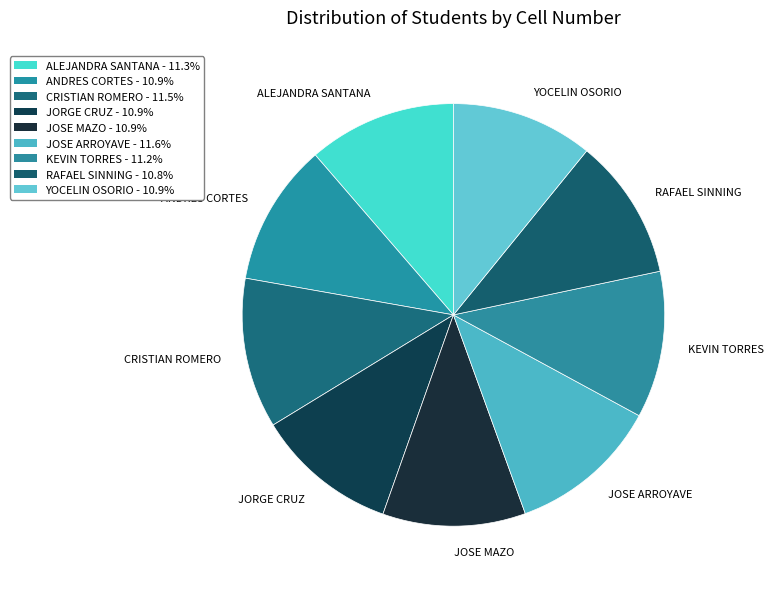

Approximately how many times larger is the value at ALEJANDRA SANTANA compared to RAFAEL SINNING?

1.0